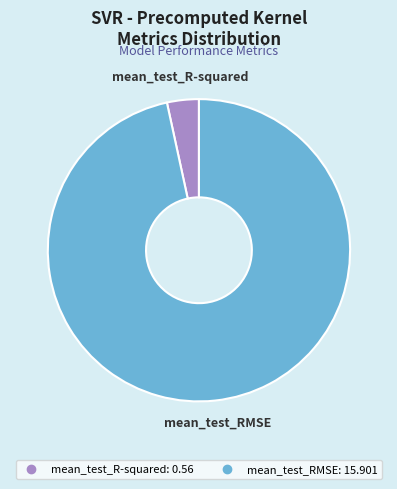

What is the majority slice?

mean_test_RMSE